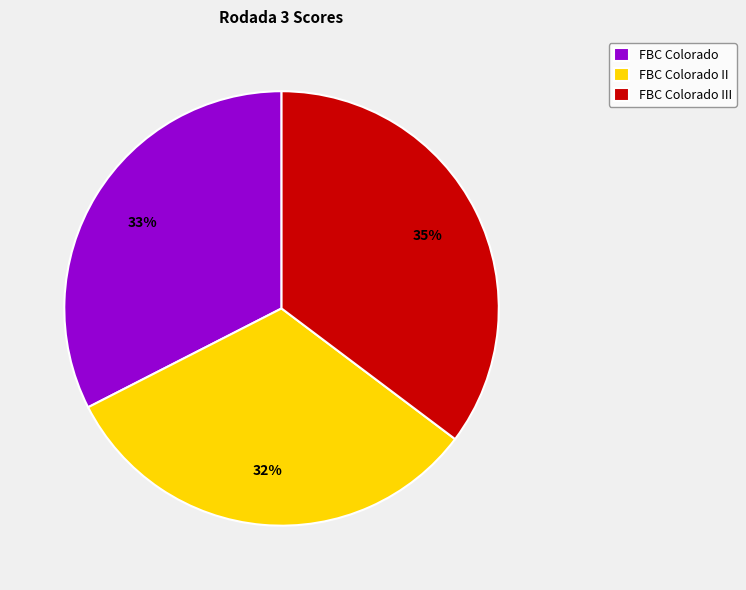

Count the number of slices in the pie.

3